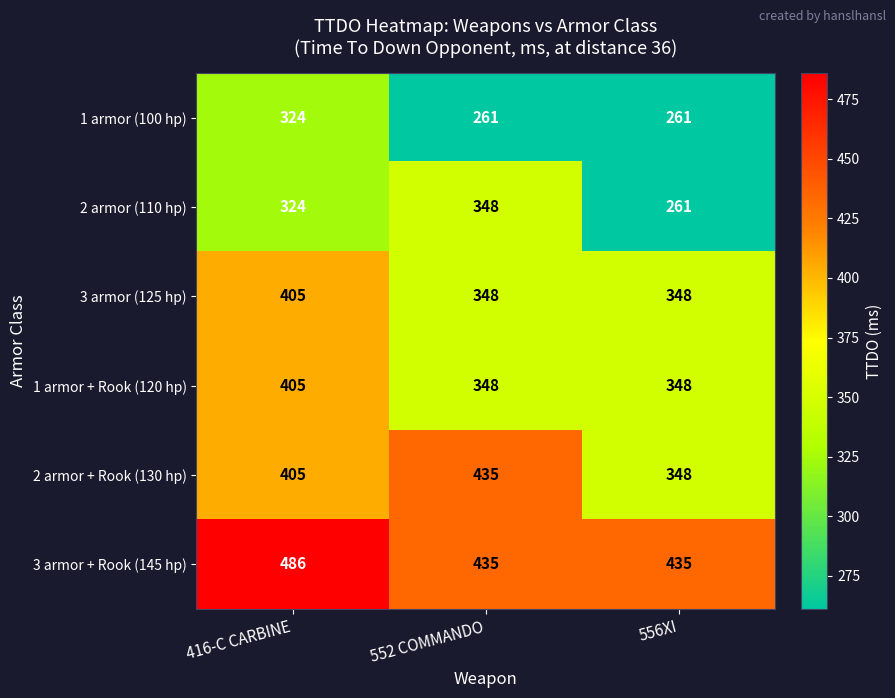

True or false: 1 armor + Rook (120 hp) has a value of 616 at 416-C CARBINE.

False